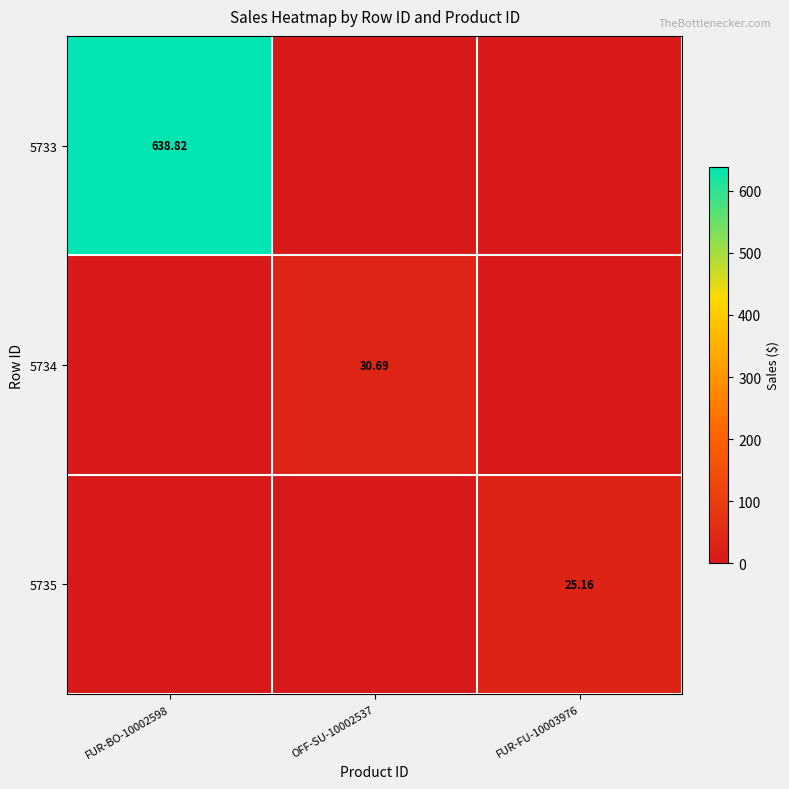

Is the value of 5735 at FUR-FU-10003976 greater than the value of 5733 at FUR-BO-10002598?

No